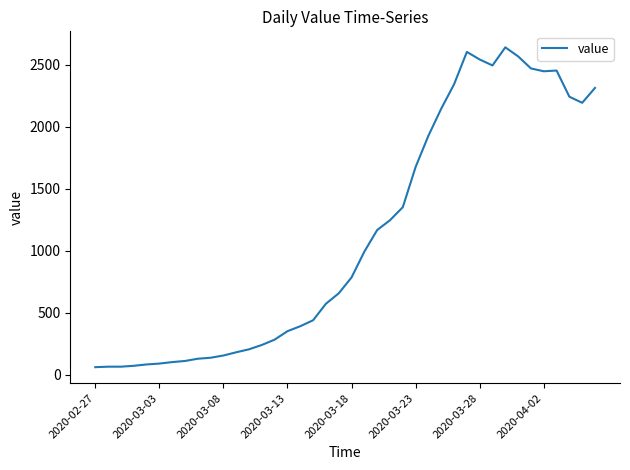

What is the minimum value shown in the chart?

62